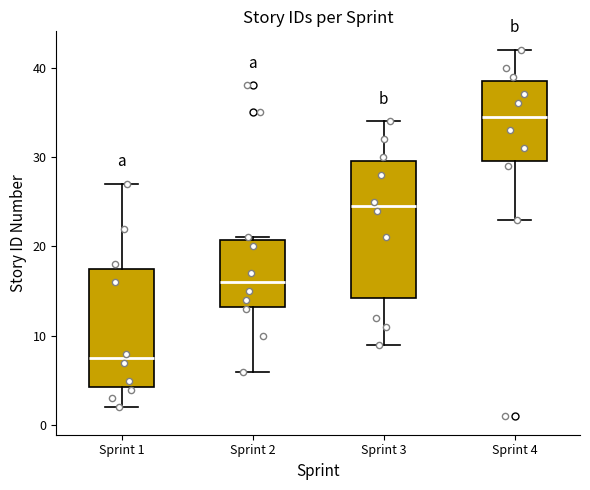

Comparing the boxes themselves (not the whiskers), which one is the tallest?

Sprint 3